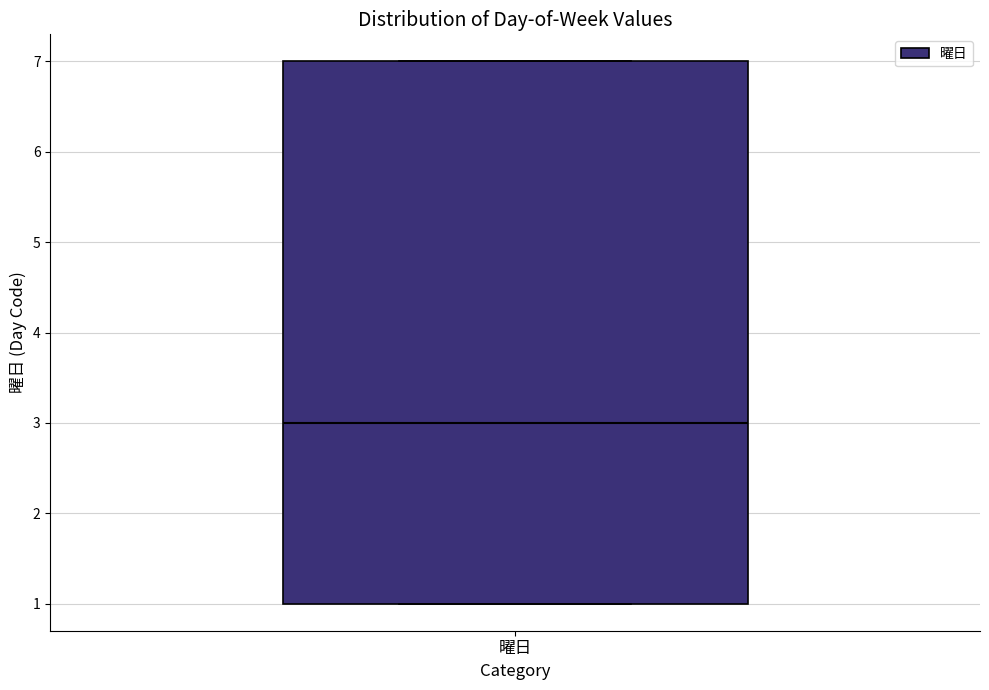

Transcribe this box plot: give where the median line is, the range the box spans, and where the two whiskers end, as read against the y-axis. The values are not printed on the chart, so give them approximately, as read against the axis.

median 3, box 1 to 7, whiskers 1 to 7